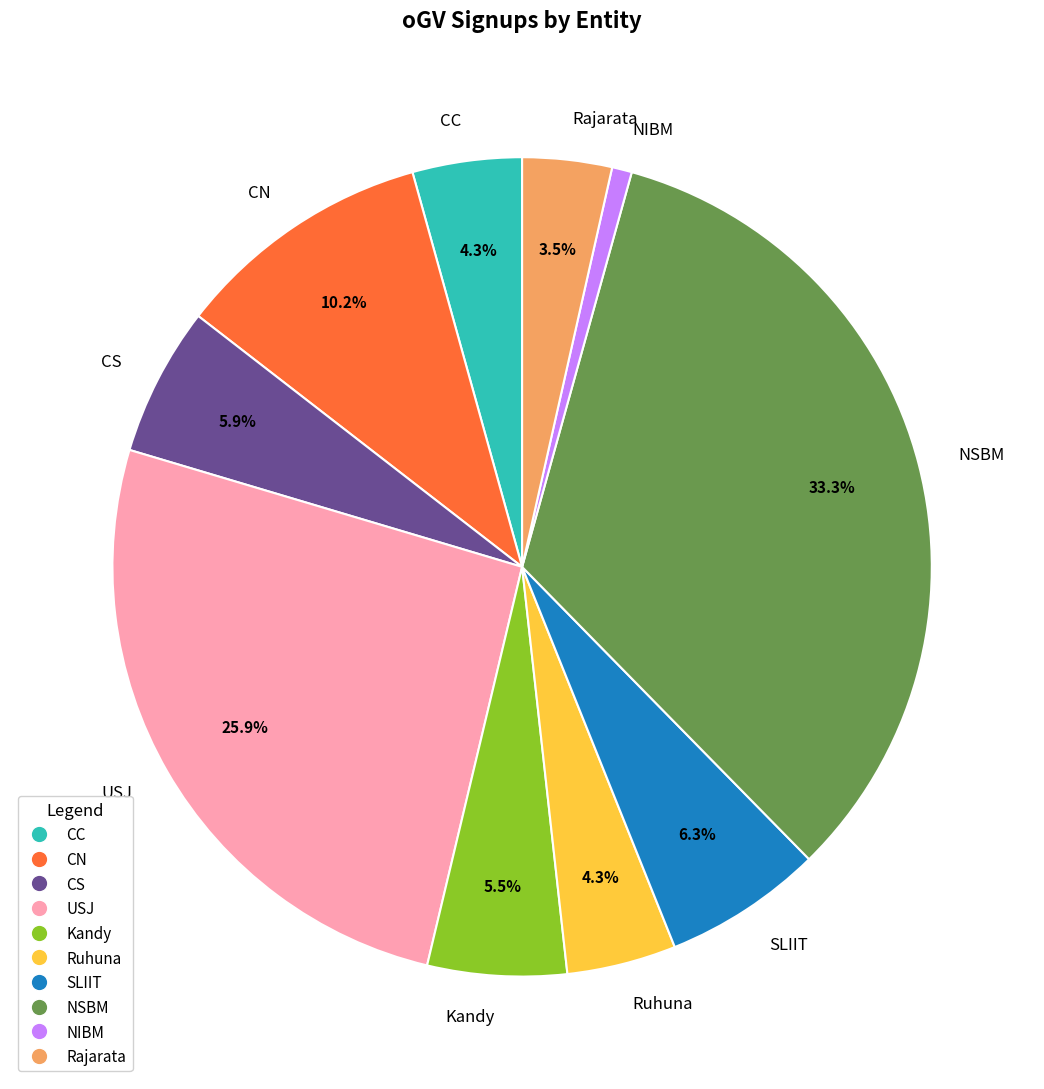

Is there a majority slice in this chart?

No